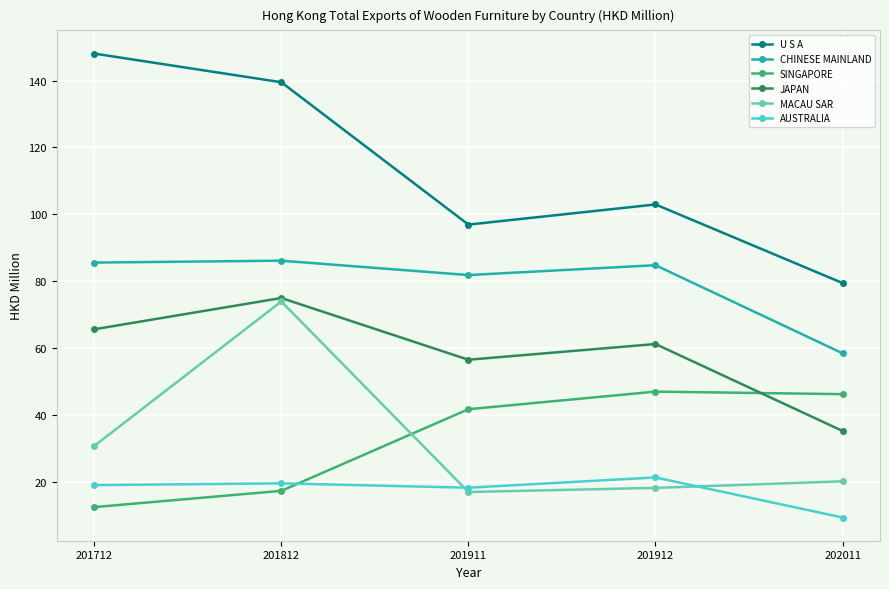

The AUSTRALIA series shows 5.6 at 201712. True or false?

False